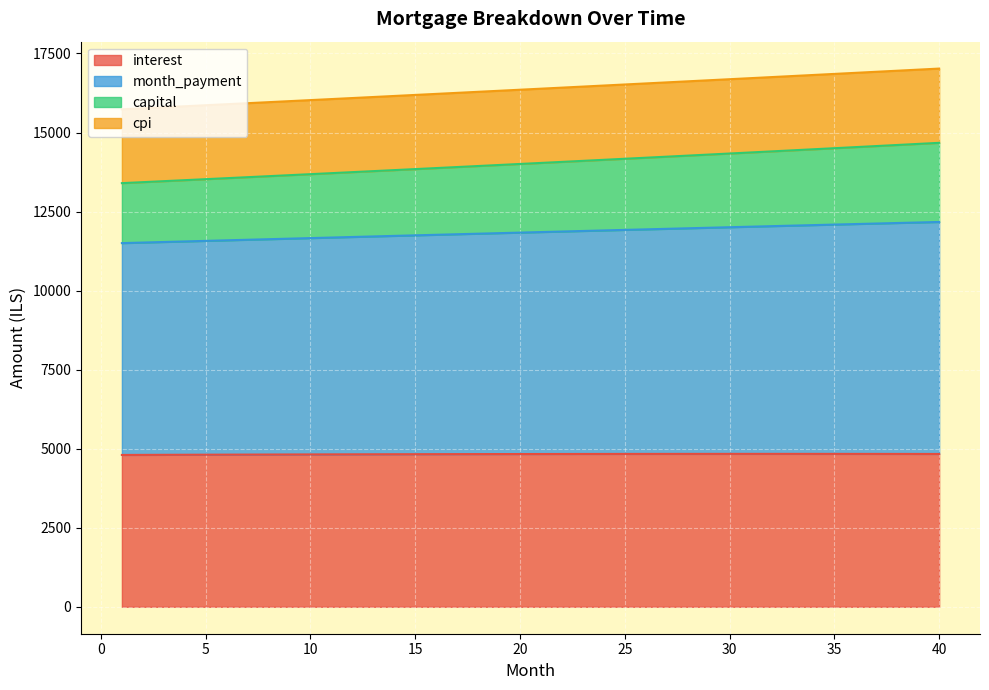

What is the maximum value for interest?

4837.1